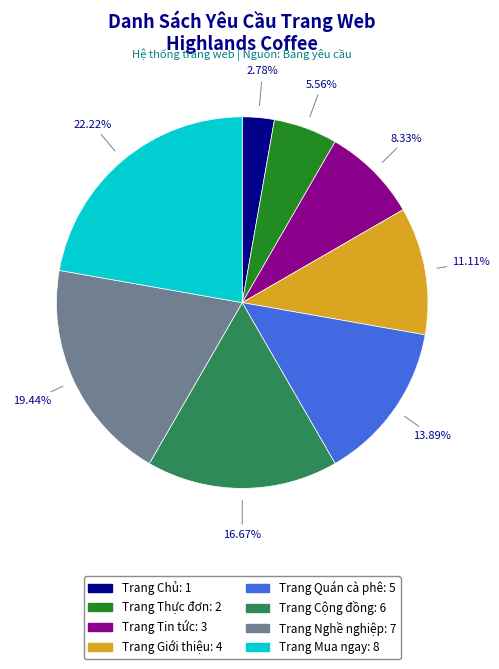

The Trang Mua ngay slice represents 22% of the pie. True or false?

True